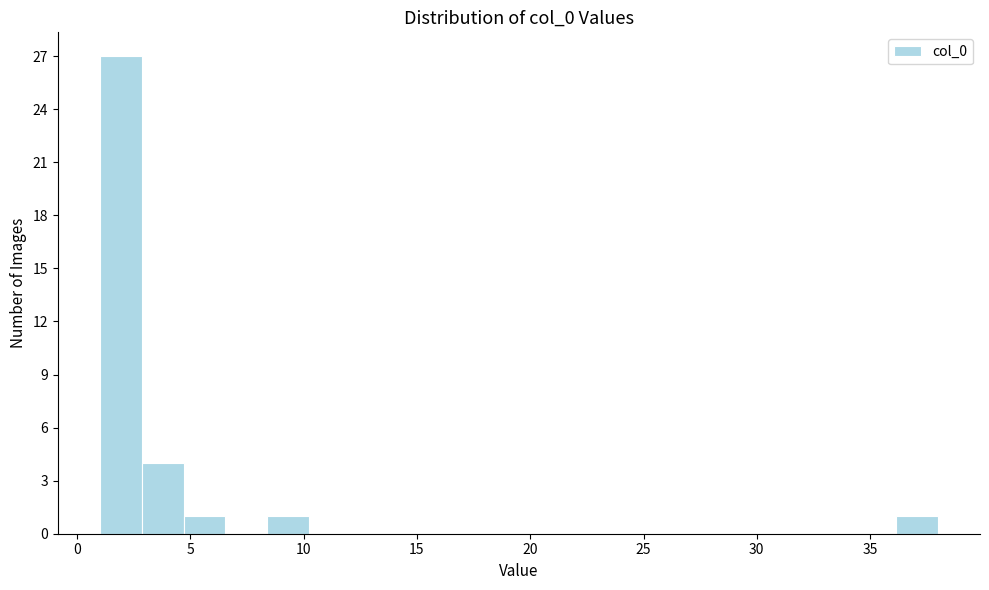

Read against the x-axis, roughly where is the centre of the tallest bar?

2.0